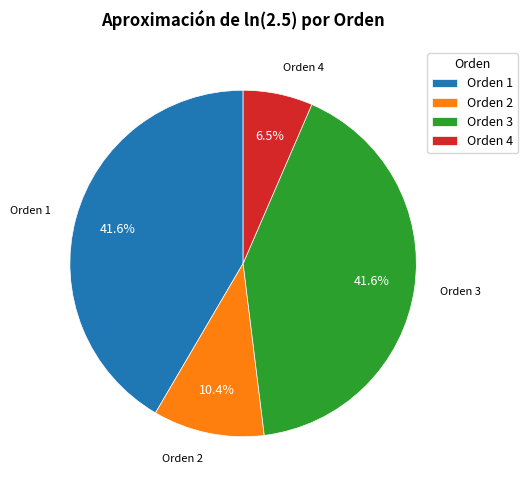

What is the total percentage of Orden 3 and Orden 4?

48.1%